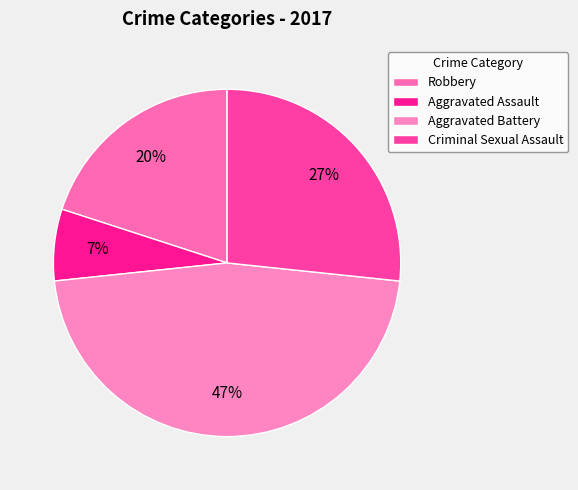

How many slices are in this pie chart?

4